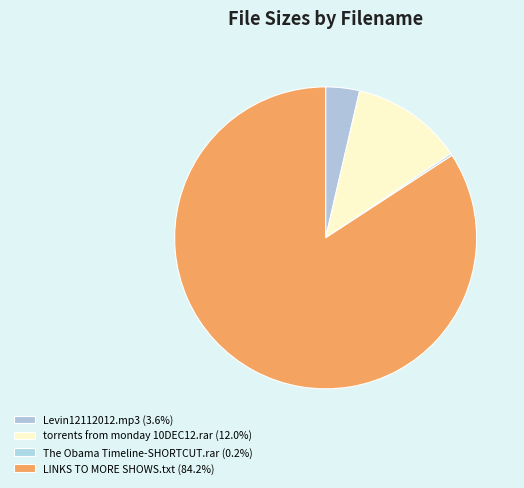

Which category has the biggest portion of the pie?

LINKS TO MORE SHOWS.txt